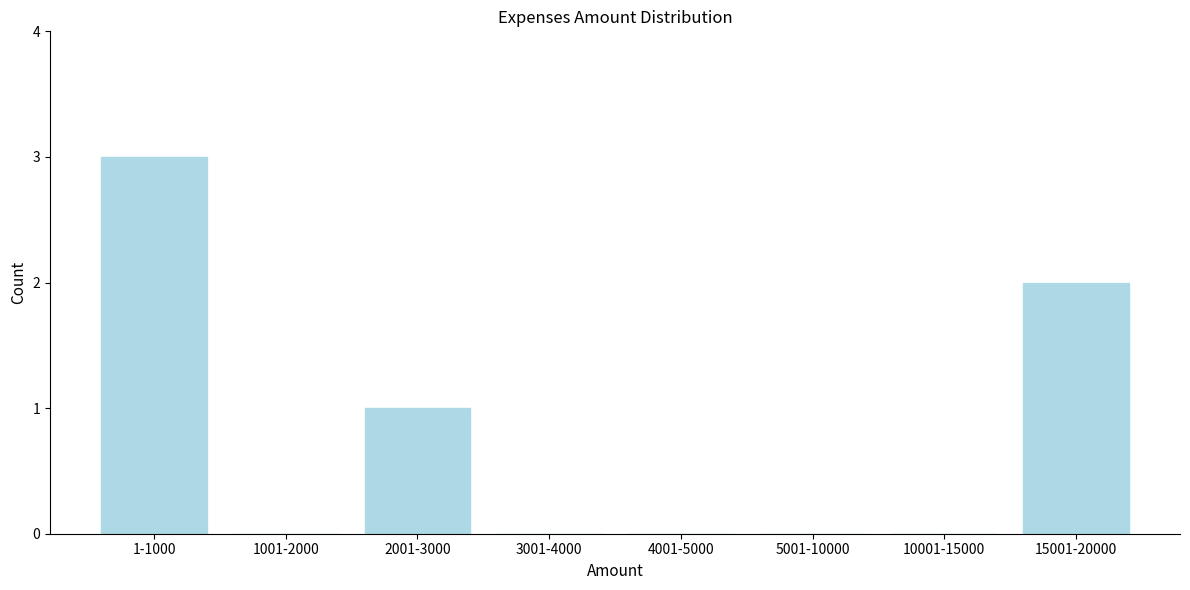

Reading right to left, extract all data points from this chart.

15001-20000=2	10001-15000=0	5001-10000=0	4001-5000=0	3001-4000=0	2001-3000=1	1001-2000=0	1-1000=3